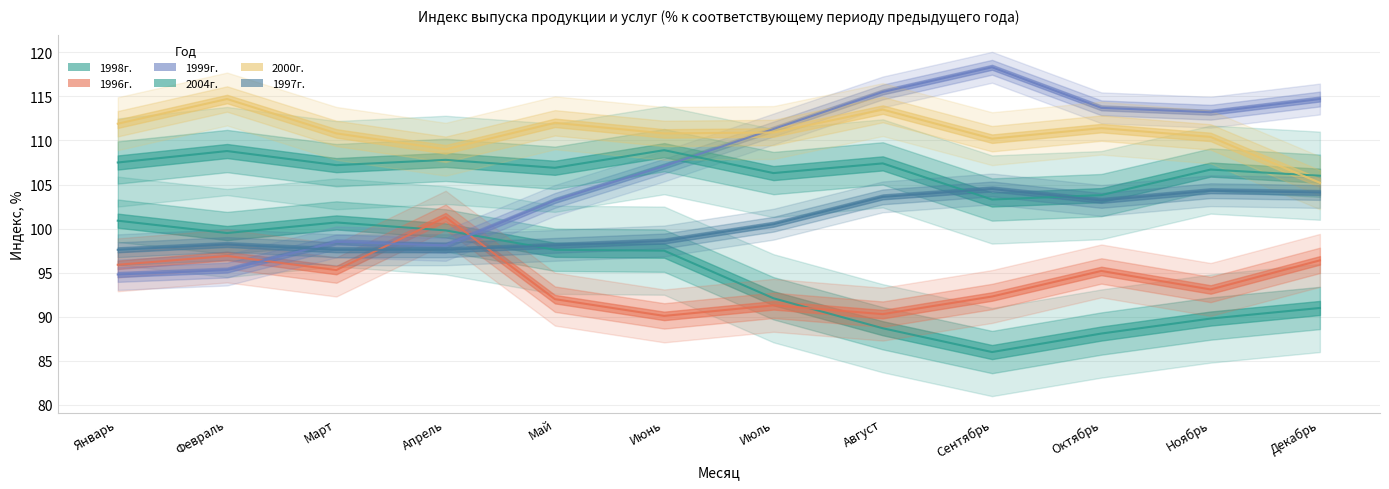

Between Январь and Август, which series saw the biggest shift?

1999г.